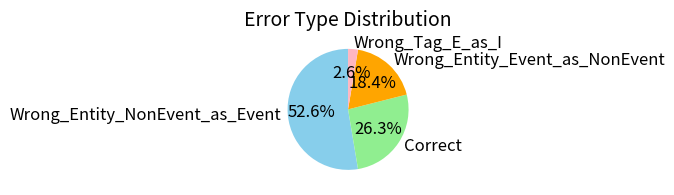

To the nearest percent, what portion does Wrong_Entity_Event_as_NonEvent represent?

18%